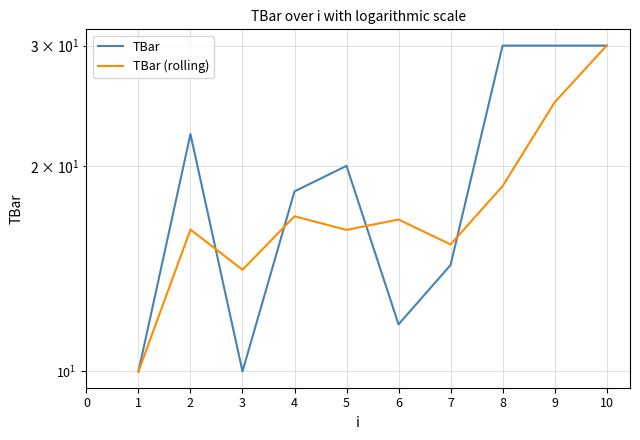

What is the value of the TBar (rolling) point at the 6th from the left?

16.1